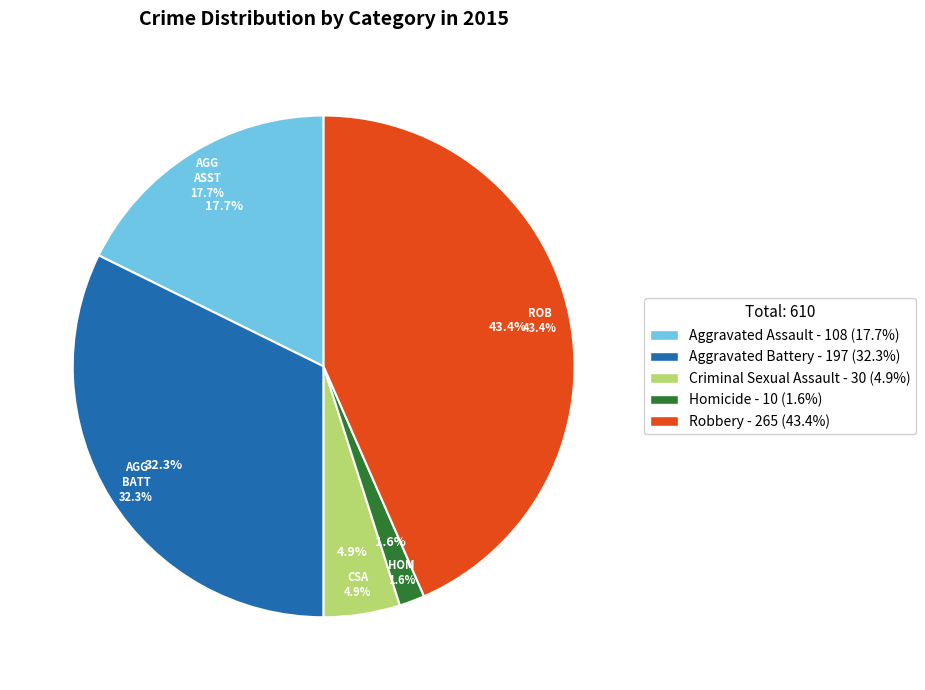

Is there any slice that represents more than half of the pie?

No